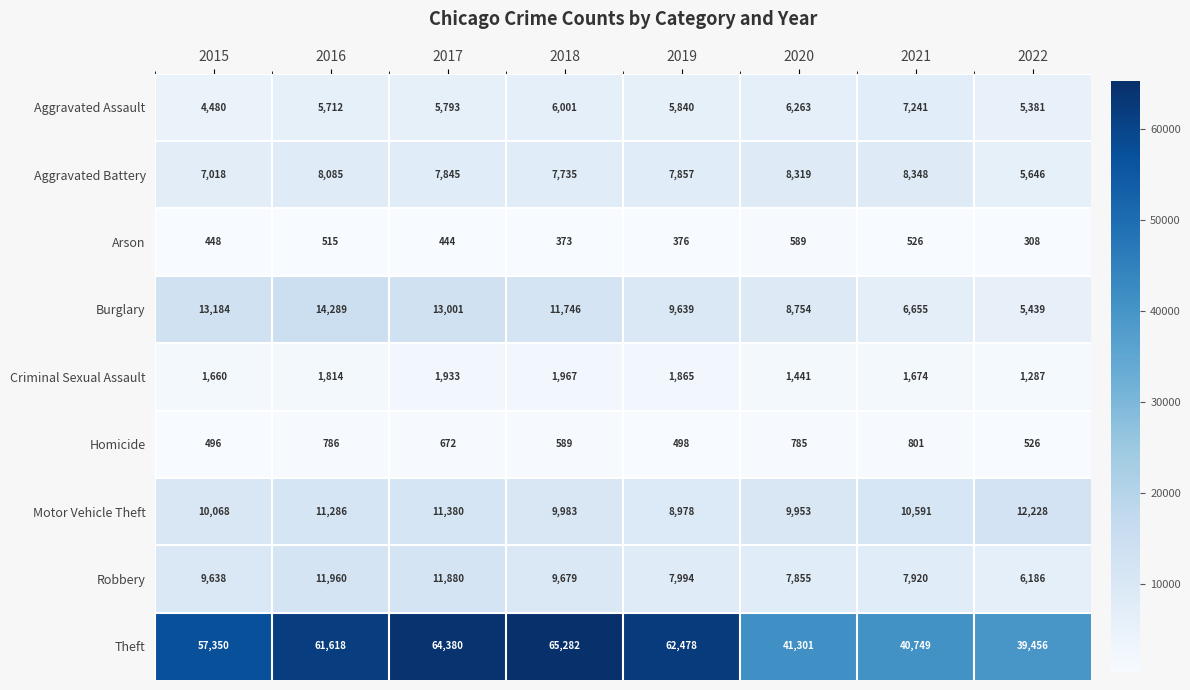

True or false: Robbery has a value of 5306 at 2019.

False